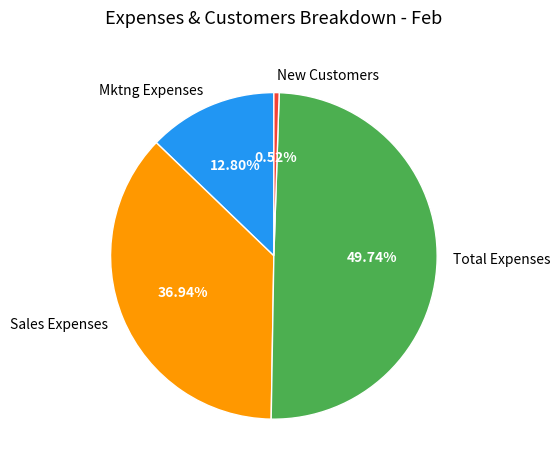

To the nearest percent, what is the combined percentage of Total Expenses and New Customers?

50%